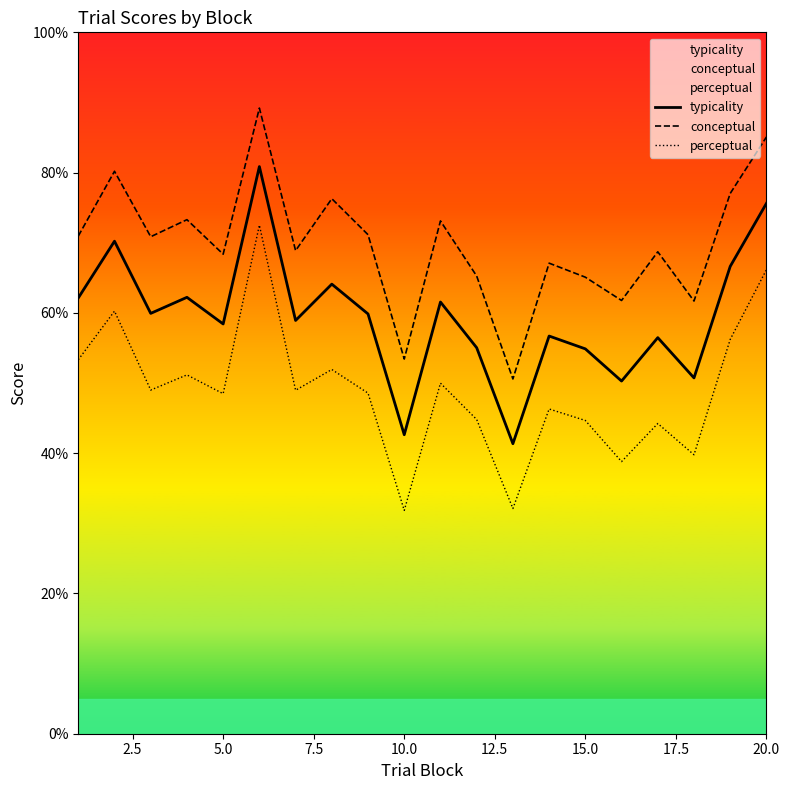

True or false: perceptual and typicality cross at least once.

False